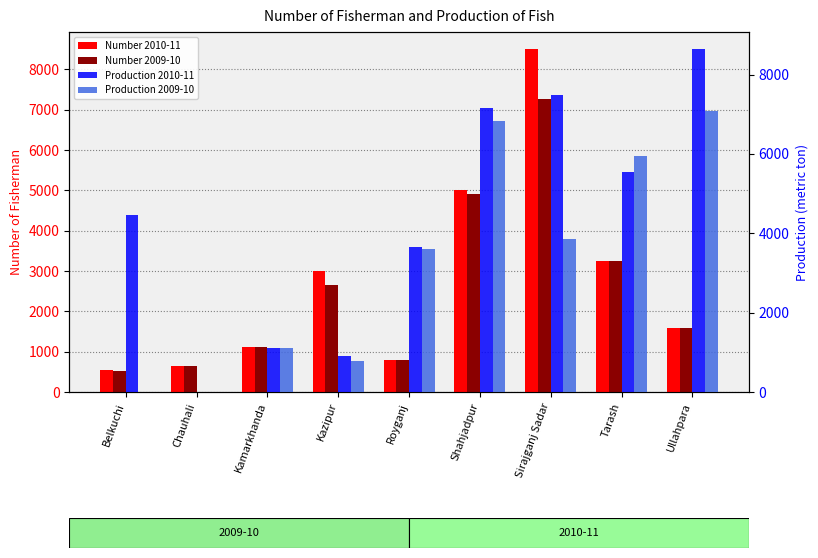

At which label does Number 2009-10 reach its peak?

Sirajganj Sadar